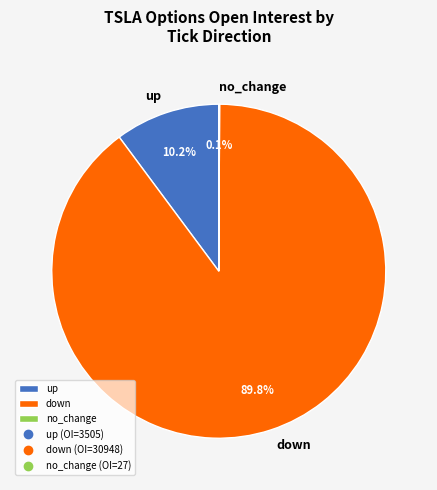

Which has a higher value, down or up?

down